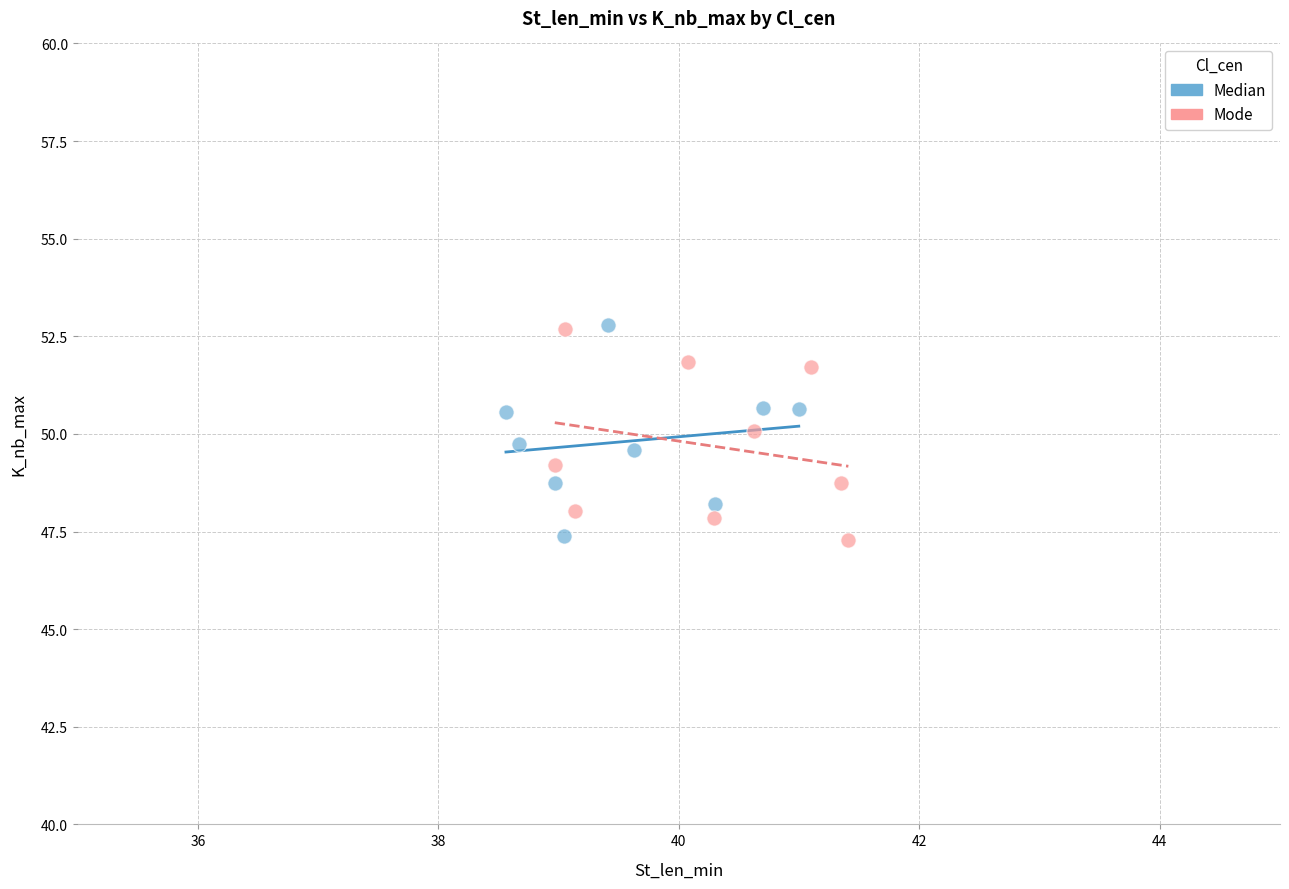

What are all the series names shown in the legend?

Median, Mode